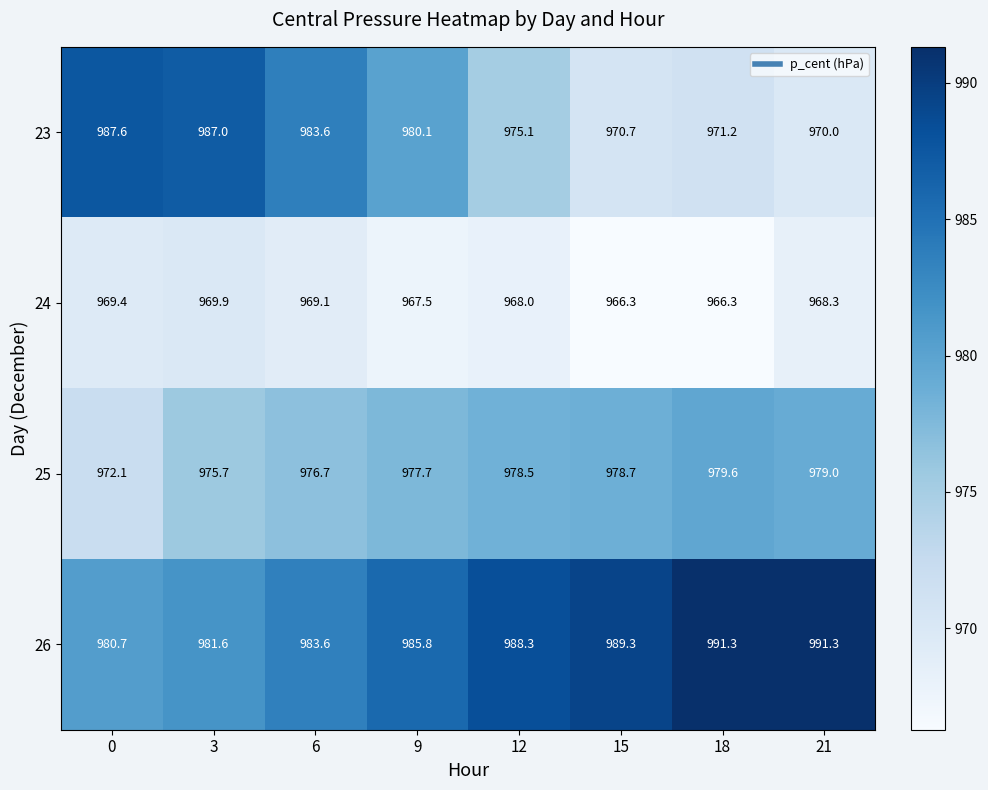

What is the difference between the maximum and minimum values in the 25 series?

7.5